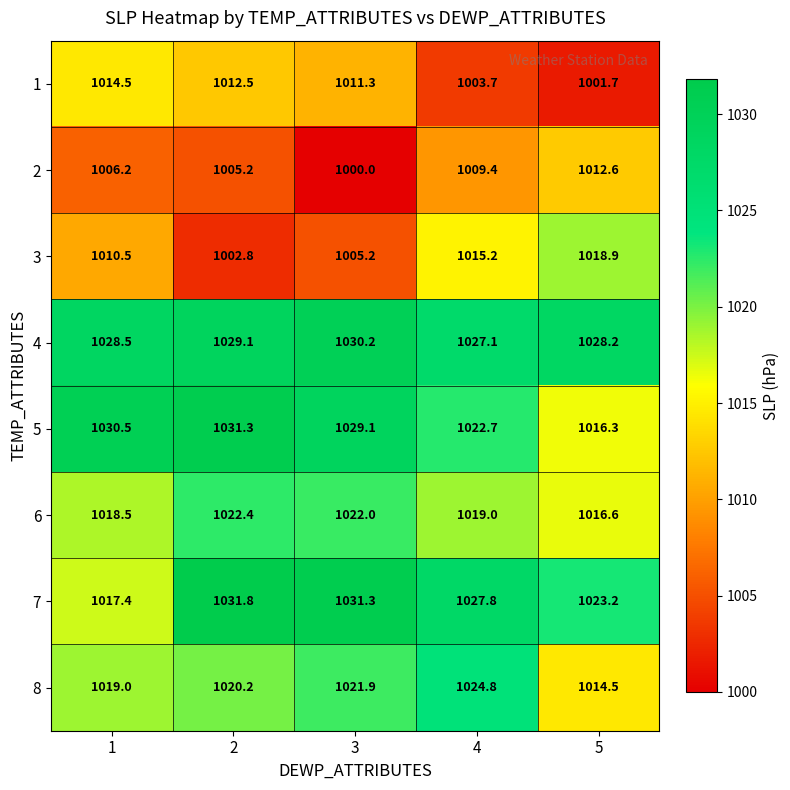

What is the lowest value of the 4 series?

1027.1